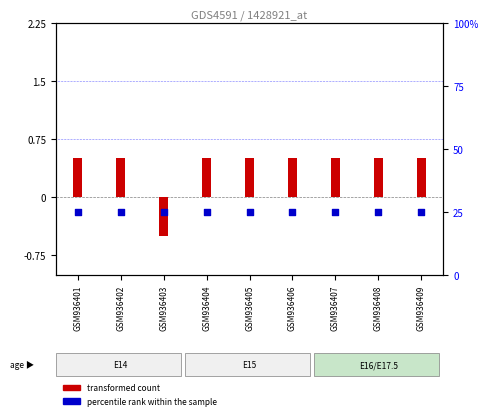

Is the value of percentile rank within the sample at GSM936406 greater than the value of transformed count at GSM936406?

Yes